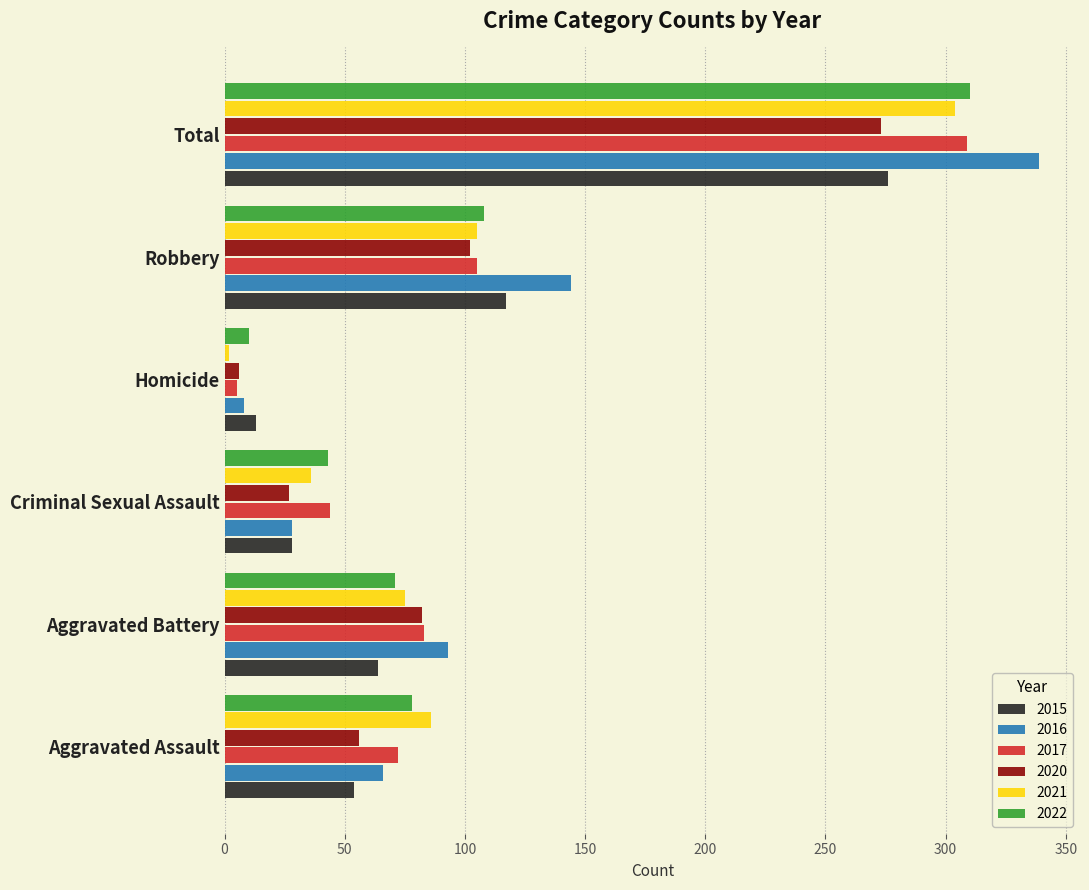

Is it true that 2015 equals 54 at Aggravated Assault?

True